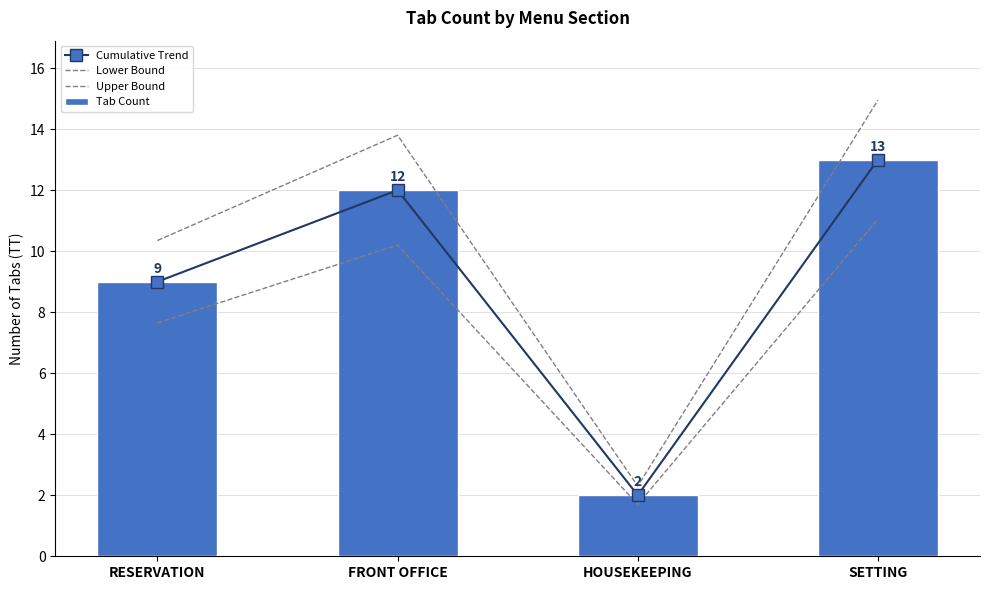

What is the sum of the Lower Bound values at RESERVATION and HOUSEKEEPING?

9.3